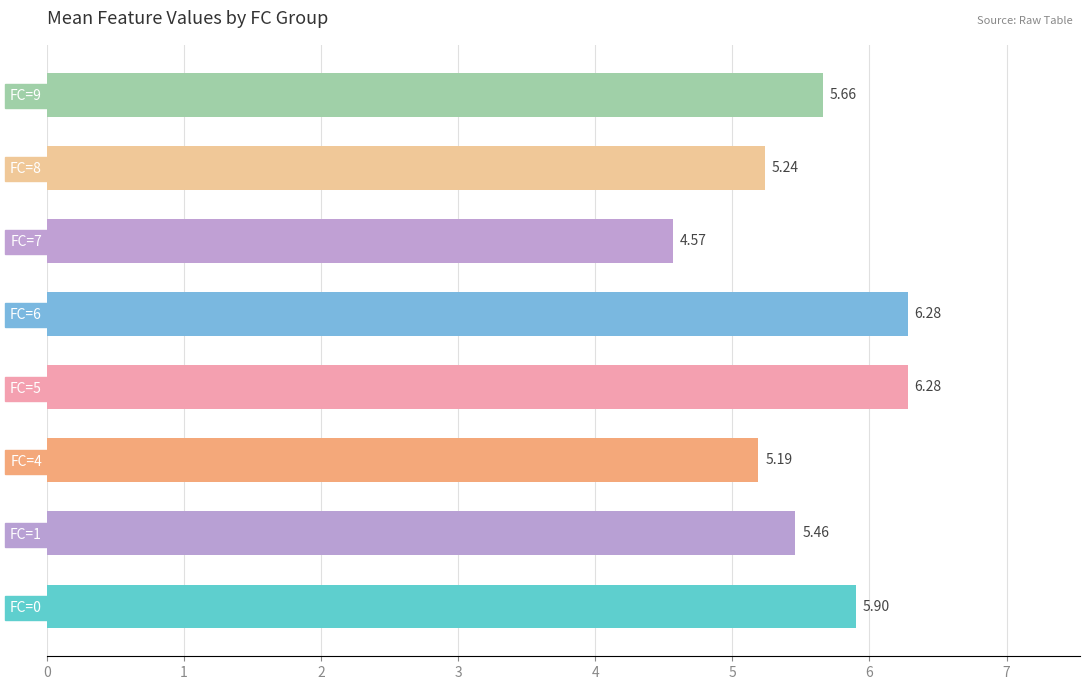

Where is the data nearest to the value 5?

FC=4